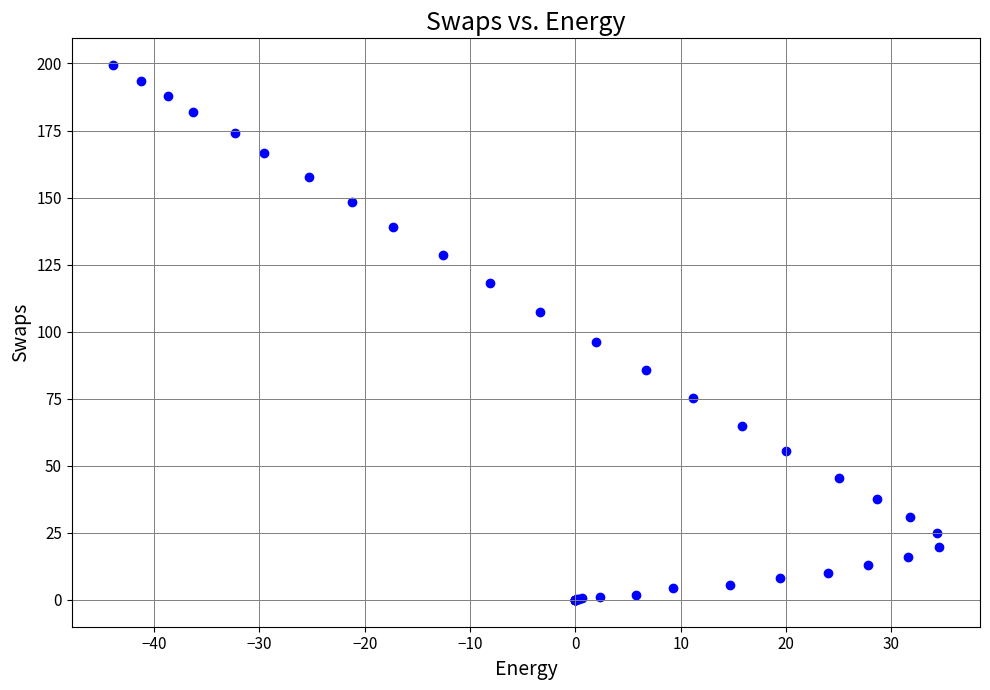

What Y value in the scatter plot is closest to 99?

96.2